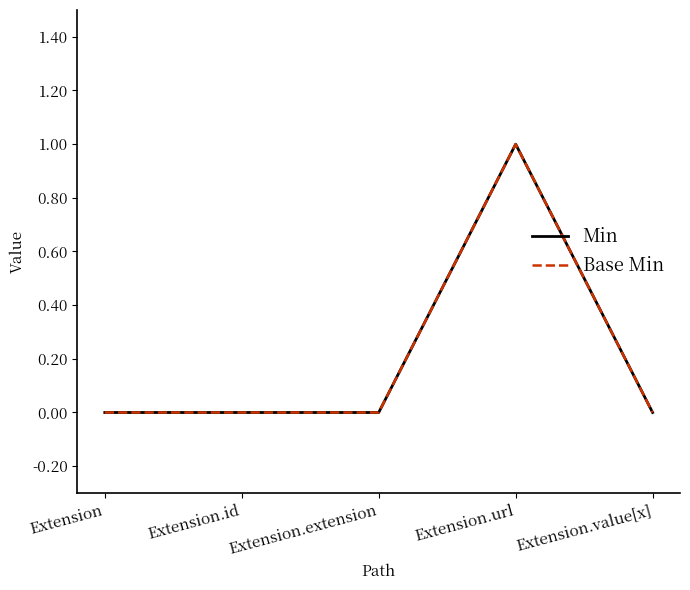

What is the sum of the Base Min values at Extension.value[x] and Extension.url?

1